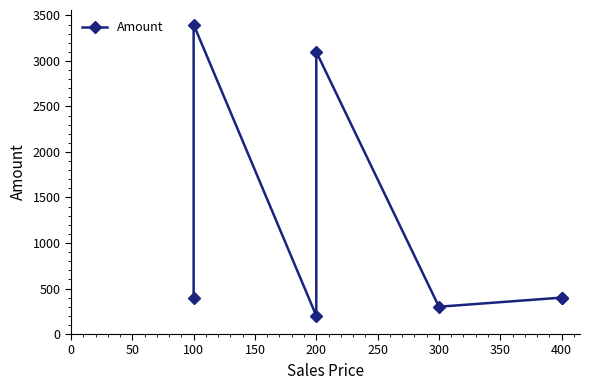

Between 400 and 100, which is larger?

100